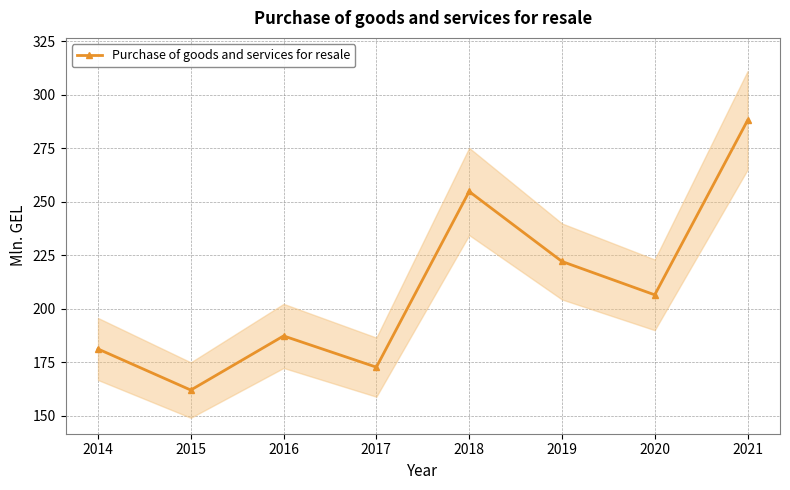

What is the approximate value at 2016?

187.2